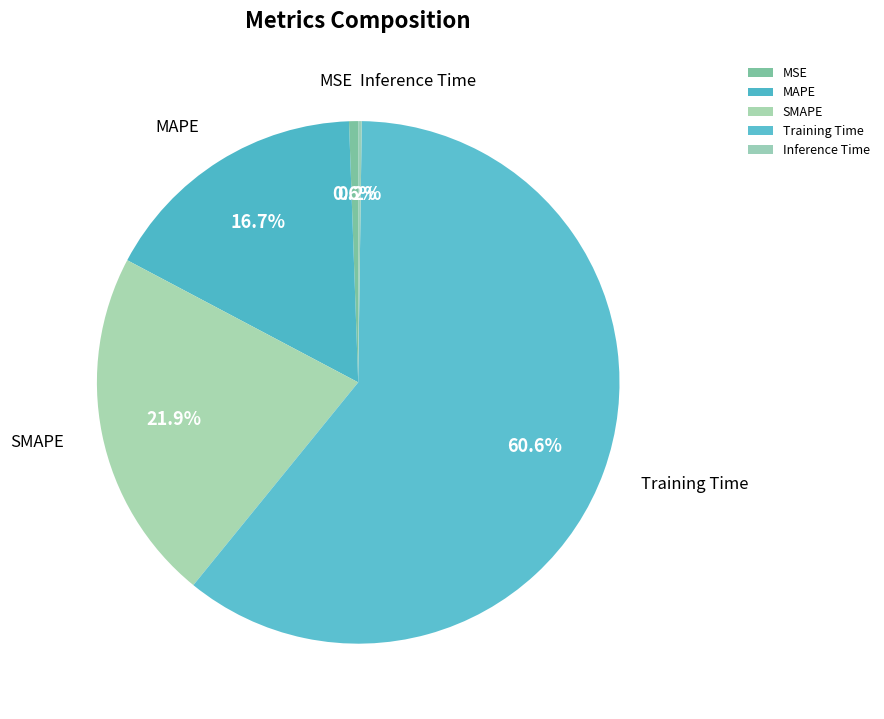

To the nearest percent, what percentage of the pie is MSE?

1%